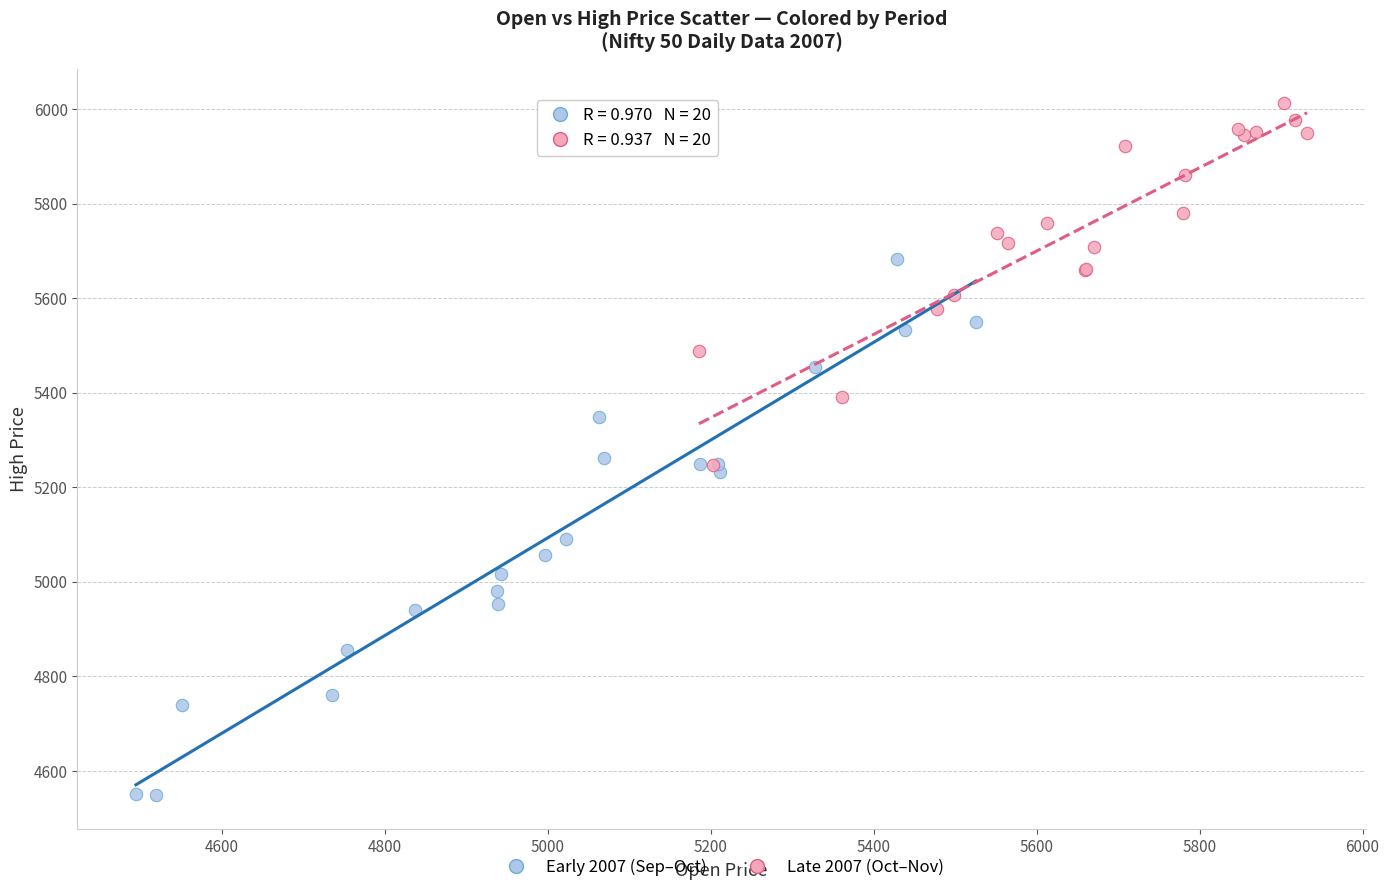

Which series contains the lowest Y value?

Early 2007 (Sep–Oct)